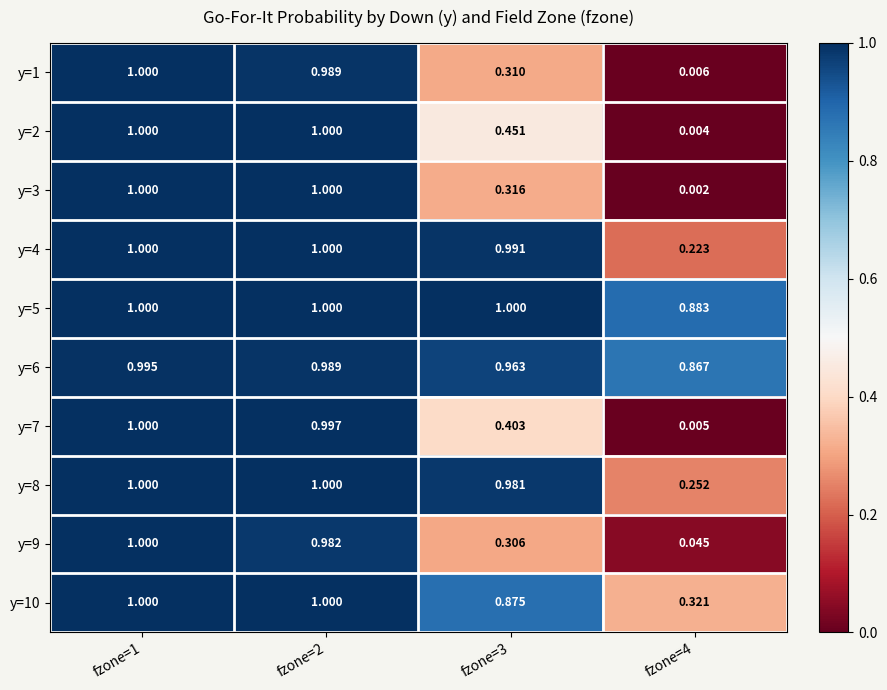

Count the number of data series in this chart.

10